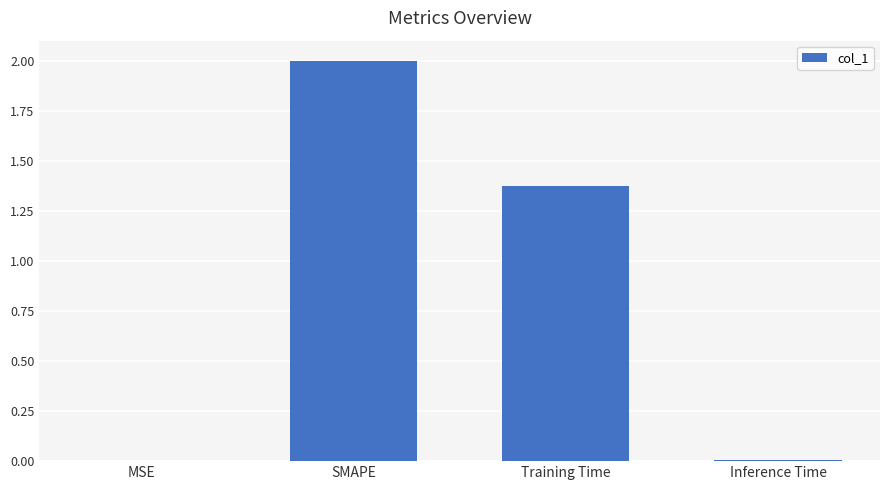

What is the change in value from MSE to SMAPE?

+2.0